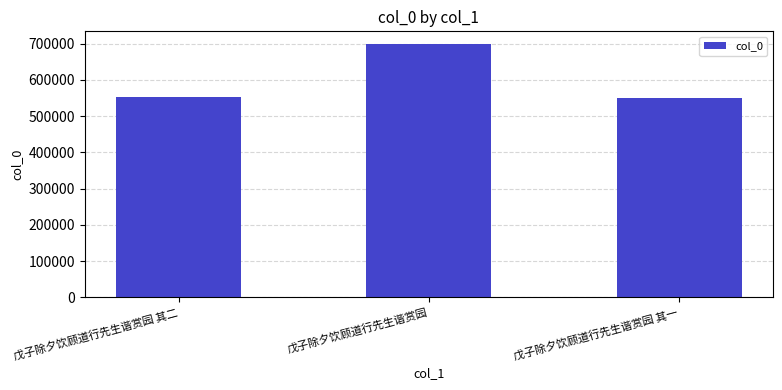

True or false: the data shows 551520 at 戊子除夕饮顾道行先生谐赏园 其一.

True